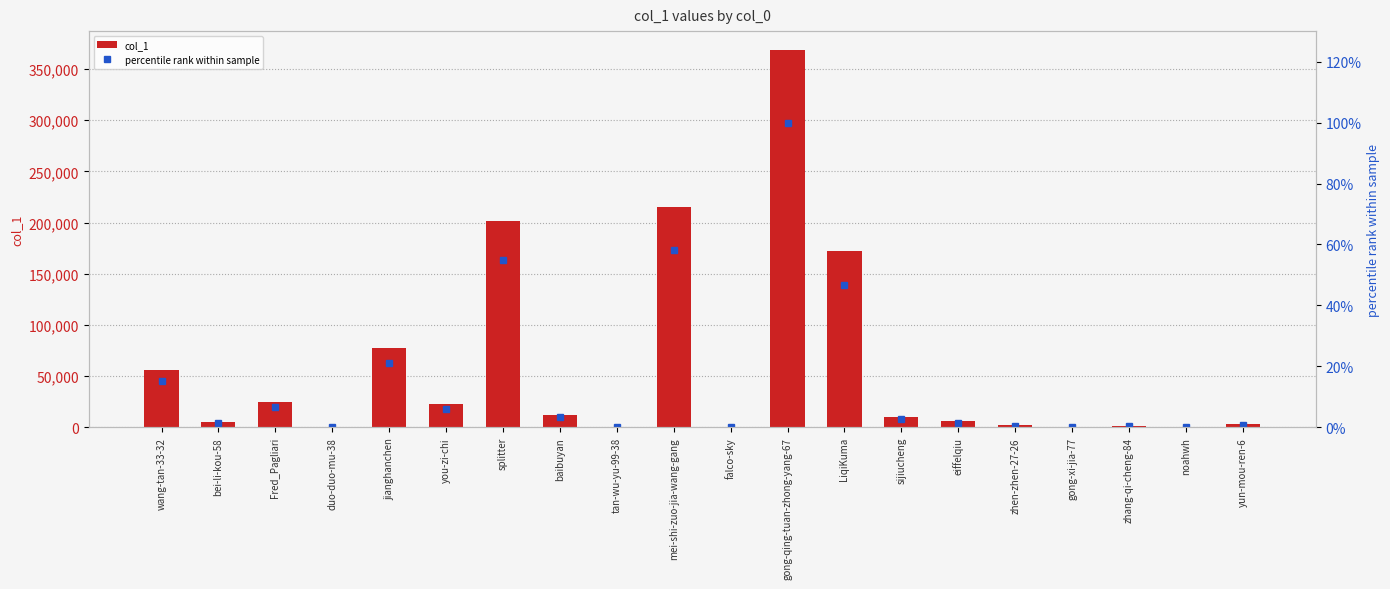

What position from the right is sijiucheng?

7